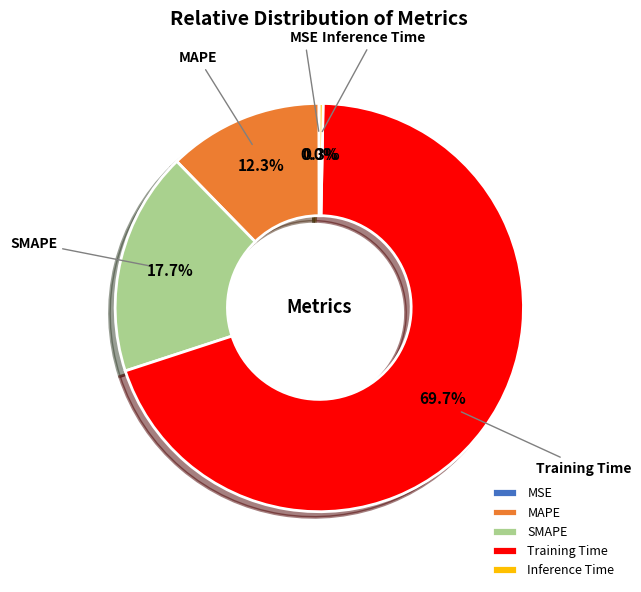

Which category has the biggest portion of the pie?

Training Time